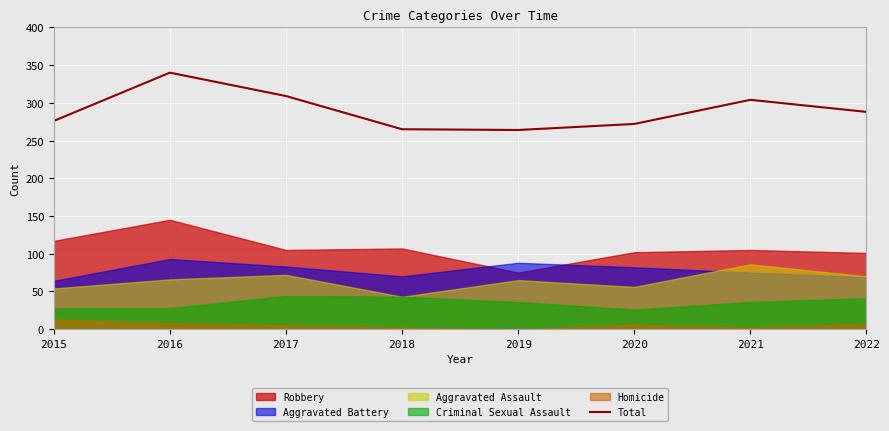

At which category does the chart reach its peak across all series?

2016